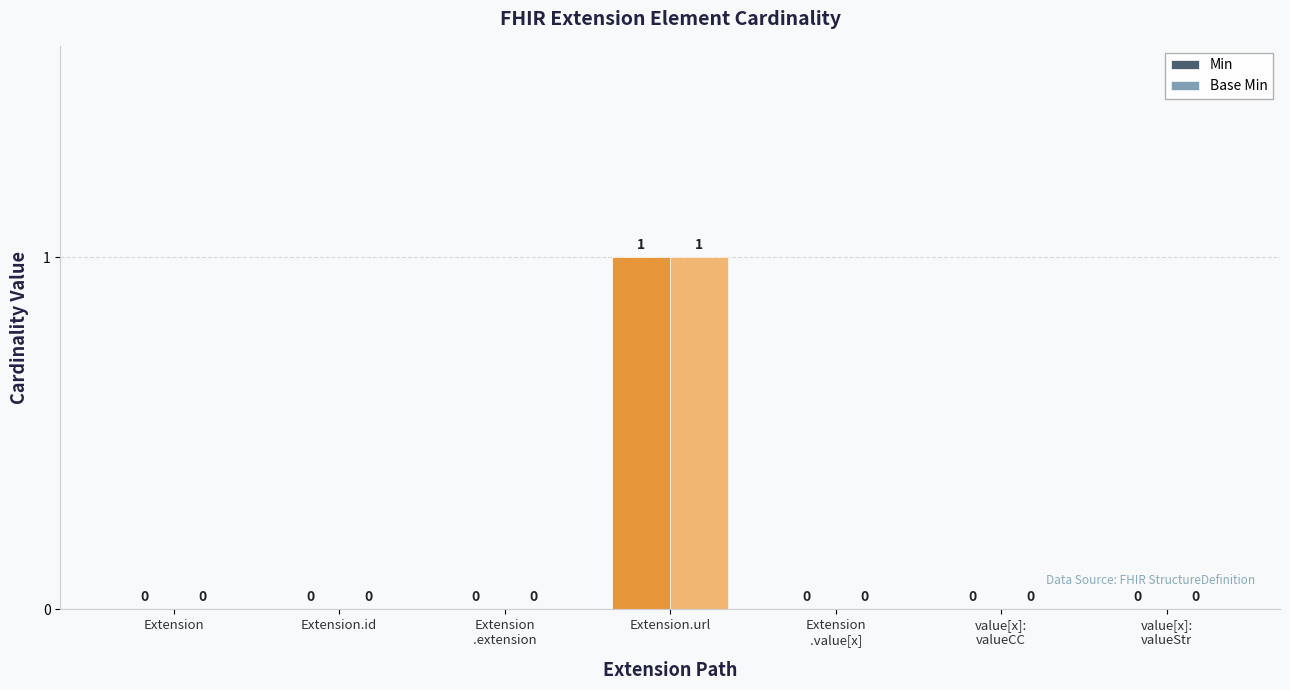

Which category has the highest value across all series?

Extension.url